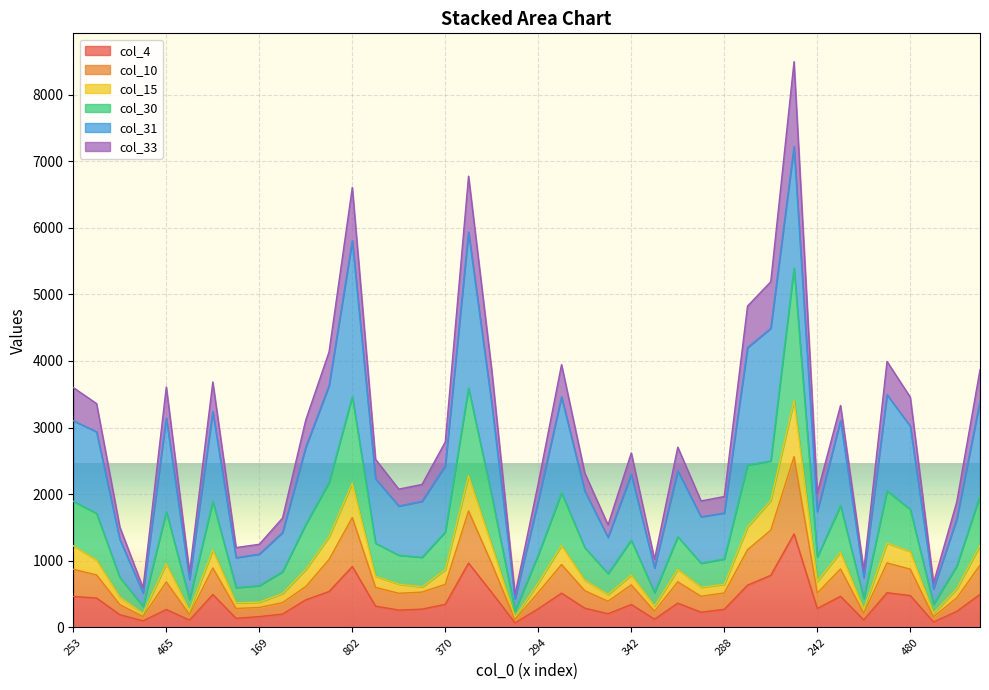

Does the chart display data point markers on the line(s)?

No